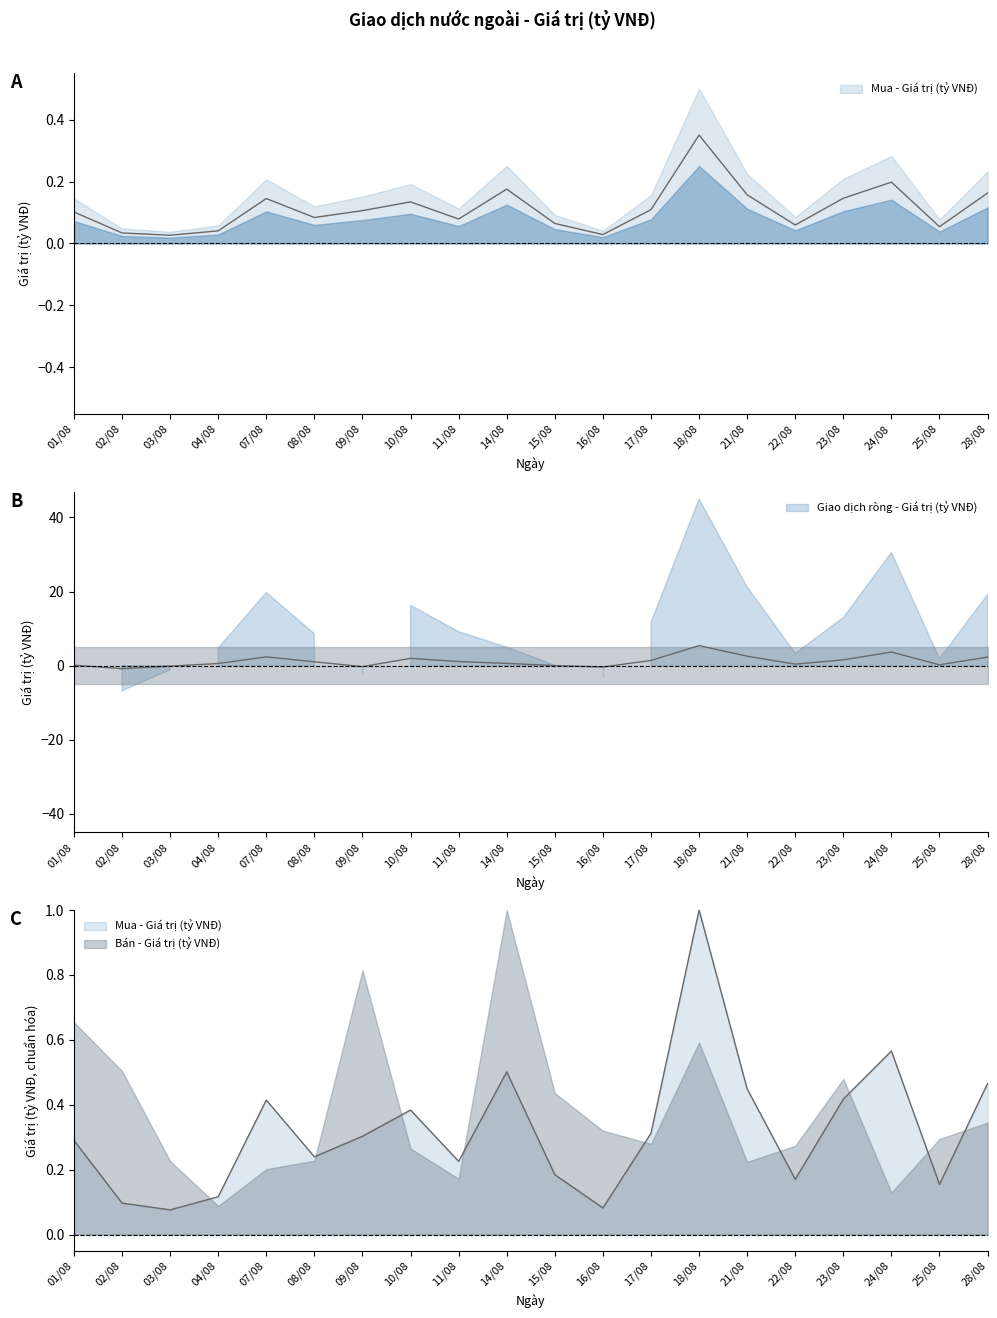

Which category has the lowest value in the Mua - Giá trị (tỷ VNĐ) series?

03/08